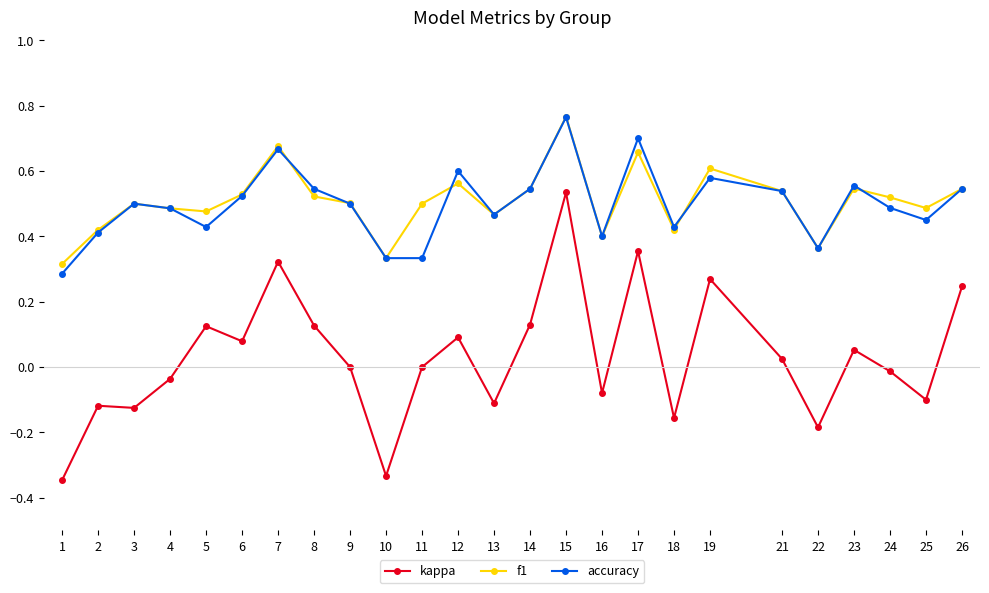

True or false: f1 and kappa intersect in this chart.

False